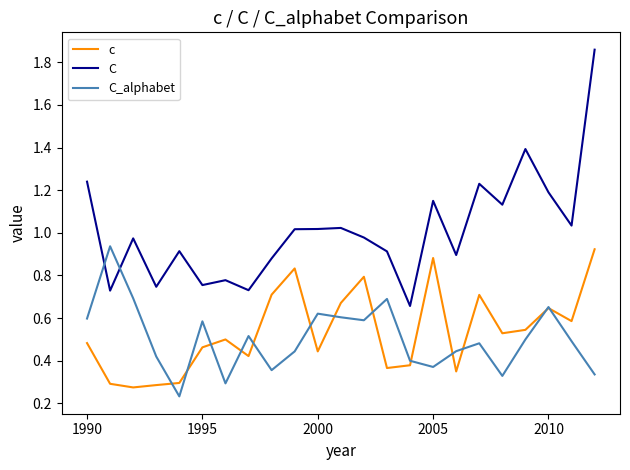

Which series has the largest total across all categories?

C